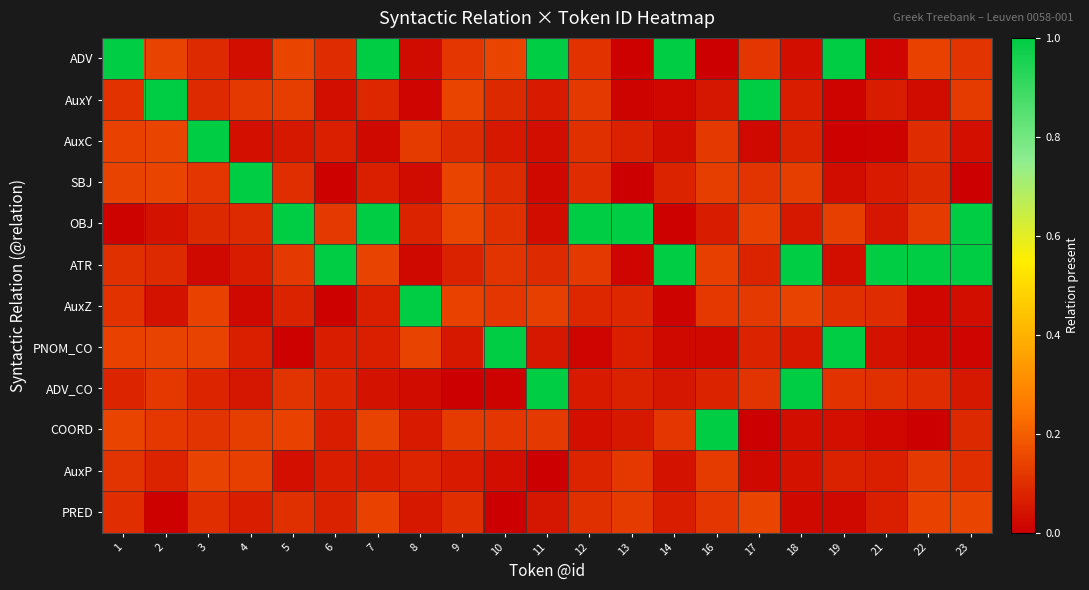

Which series has the widest spread of values?

row_4